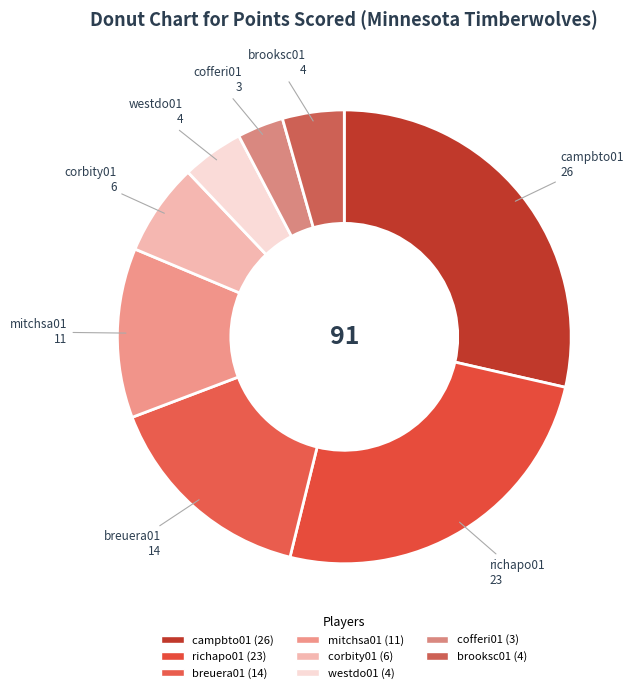

True or false: breuera01 accounts for 4% of the total.

False